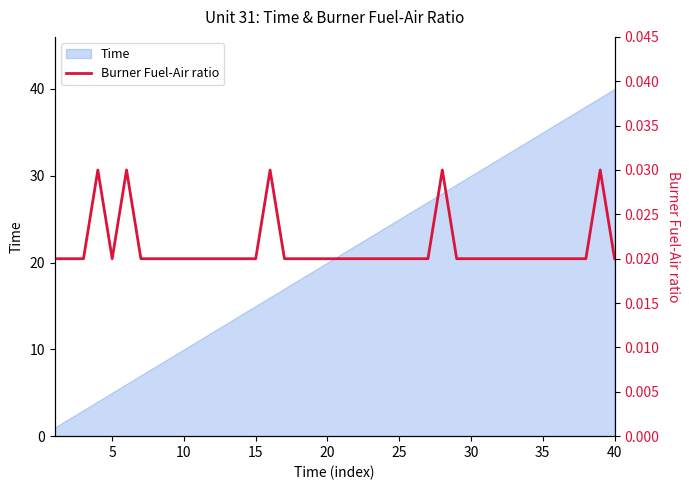

Is it true that Time equals 7 at 30?

False